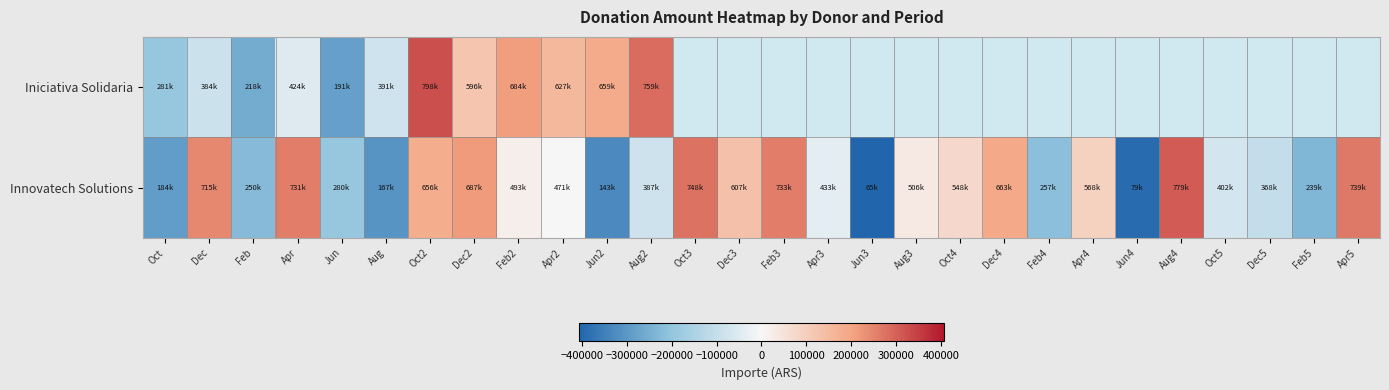

At how many categories does at least one series exceed -35715?

17